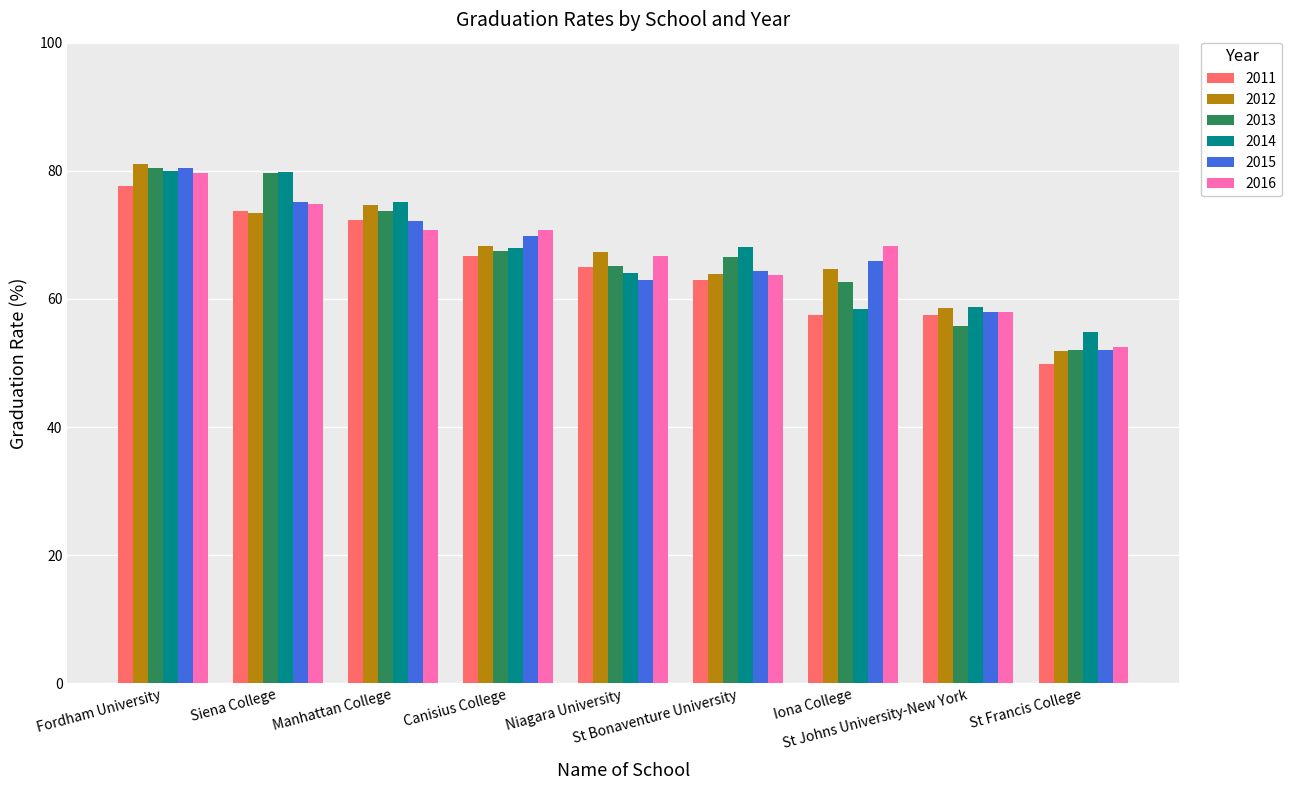

What is the average value of the 2012 series?

67.1